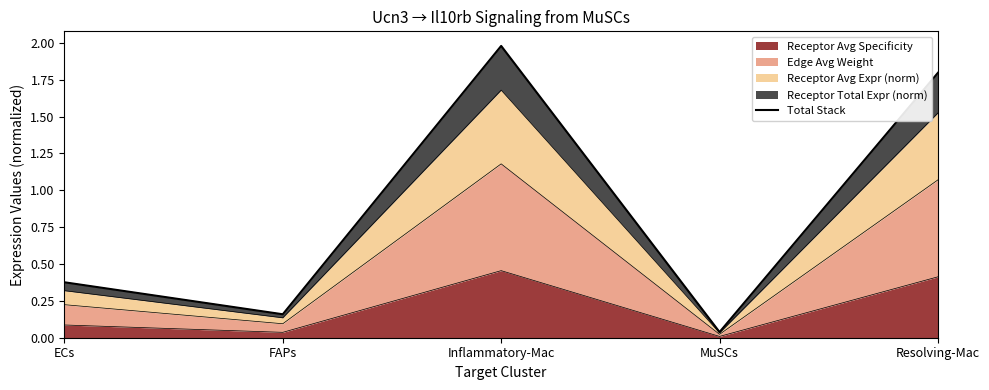

Which category has the highest value across all series?

Inflammatory-Mac